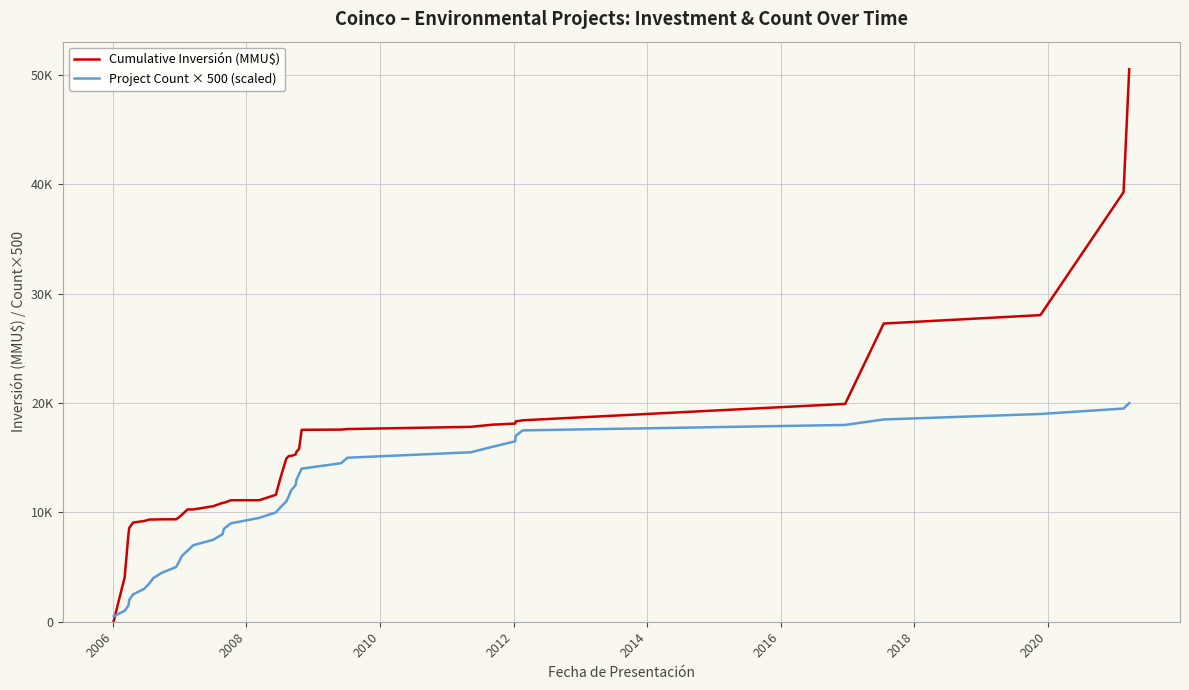

Reading right to left, list all the values displayed in this chart.

Cumulative Inversión (MMU$): 50532	39288	28044	27274	19924	18424	18324	18124	18024	17824	17624	17574	17552	15802	15552	15302	15163	15163	14913	13263	11613	11113	11113	10879	10869	10569	10269	10268	9768	9568	9368	9368	9348	9348	9210	9072	8572	8072	4072	72
Project Count × 500 (scaled): 20000	19500	19000	18500	18000	17500	17000	16500	16000	15500	15000	14500	14000	13500	13000	12500	12000	11500	11000	10500	10000	9500	9000	8500	8000	7500	7000	6500	6000	5500	5000	4500	4000	3500	3000	2500	2000	1500	1000	500